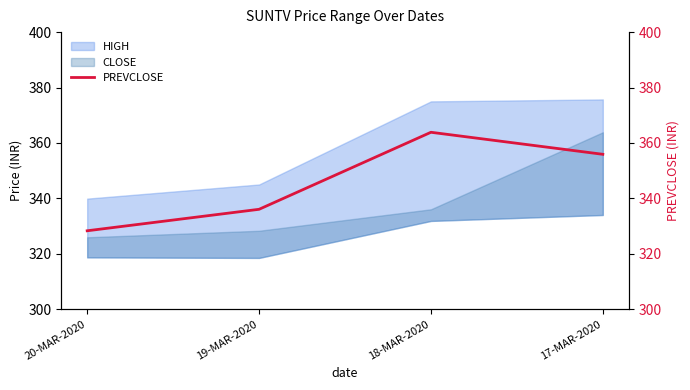

Rank the categories by value from lowest to highest.

20-MAR-2020, 19-MAR-2020, 17-MAR-2020, 18-MAR-2020